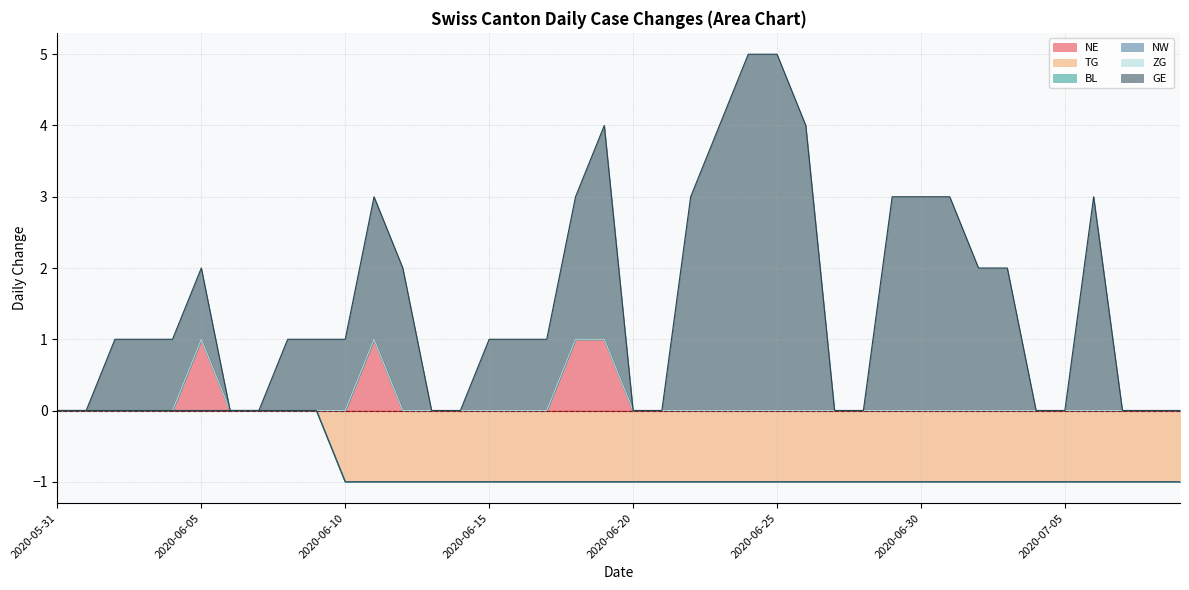

Reading left to right, what are all the values shown in this chart?

NE: 2020-05-31=0	2020-06-01=0	2020-06-02=0	2020-06-03=0	2020-06-04=0	2020-06-05=1	2020-06-06=0	2020-06-07=0	2020-06-08=0	2020-06-09=0	2020-06-10=0	2020-06-11=1	2020-06-12=0	2020-06-13=0	2020-06-14=0	2020-06-15=0	2020-06-16=0	2020-06-17=0	2020-06-18=1	2020-06-19=1	2020-06-20=0	2020-06-21=0	2020-06-22=0	2020-06-23=0	2020-06-24=0	2020-06-25=0	2020-06-26=0	2020-06-27=0	2020-06-28=0	2020-06-29=0	2020-06-30=0	2020-07-01=0	2020-07-02=0	2020-07-03=0	2020-07-04=0	2020-07-05=0	2020-07-06=0	2020-07-07=0	2020-07-08=0	2020-07-09=0
TG: 2020-05-31=0	2020-06-01=0	2020-06-02=0	2020-06-03=0	2020-06-04=0	2020-06-05=0	2020-06-06=0	2020-06-07=0	2020-06-08=0	2020-06-09=0	2020-06-10=-1	2020-06-11=-1	2020-06-12=-1	2020-06-13=-1	2020-06-14=-1	2020-06-15=-1	2020-06-16=-1	2020-06-17=-1	2020-06-18=-1	2020-06-19=-1	2020-06-20=-1	2020-06-21=-1	2020-06-22=-1	2020-06-23=-1	2020-06-24=-1	2020-06-25=-1	2020-06-26=-1	2020-06-27=-1	2020-06-28=-1	2020-06-29=-1	2020-06-30=-1	2020-07-01=-1	2020-07-02=-1	2020-07-03=-1	2020-07-04=-1	2020-07-05=-1	2020-07-06=-1	2020-07-07=-1	2020-07-08=-1	2020-07-09=-1
GE: 2020-05-31=0	2020-06-01=0	2020-06-02=1	2020-06-03=1	2020-06-04=1	2020-06-05=2	2020-06-06=0	2020-06-07=0	2020-06-08=1	2020-06-09=1	2020-06-10=1	2020-06-11=3	2020-06-12=2	2020-06-13=0	2020-06-14=0	2020-06-15=1	2020-06-16=1	2020-06-17=1	2020-06-18=3	2020-06-19=4	2020-06-20=0	2020-06-21=0	2020-06-22=3	2020-06-23=4	2020-06-24=5	2020-06-25=5	2020-06-26=4	2020-06-27=0	2020-06-28=0	2020-06-29=3	2020-06-30=3	2020-07-01=3	2020-07-02=2	2020-07-03=2	2020-07-04=0	2020-07-05=0	2020-07-06=3	2020-07-07=0	2020-07-08=0	2020-07-09=0